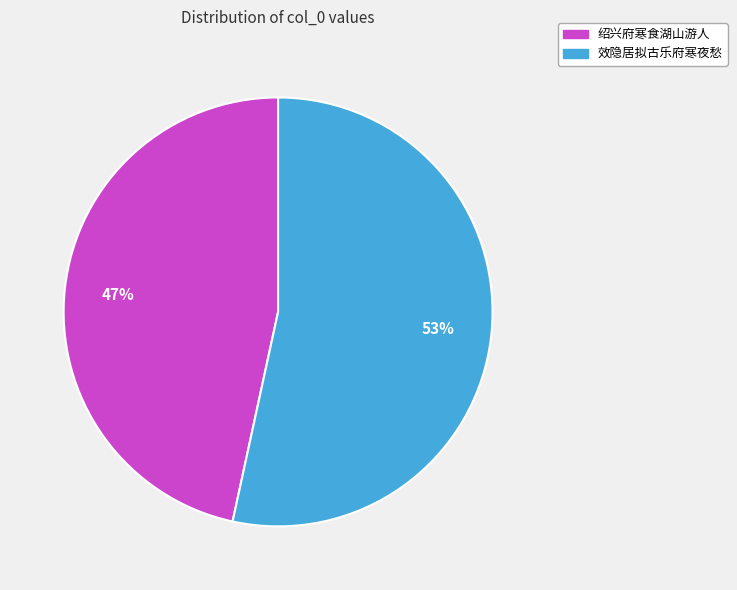

To the nearest percent, what is the average slice percentage?

50%